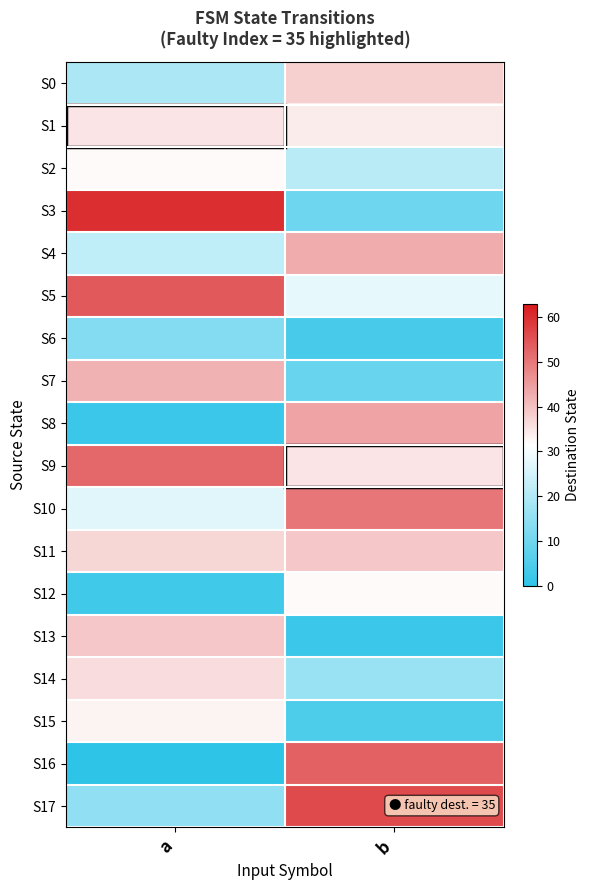

List the series in order of their peak value, lowest first.

S6, S2, S12, S15, S1, S14, S0, S11, S13, S7, S4, S8, S10, S9, S16, S5, S17, S3